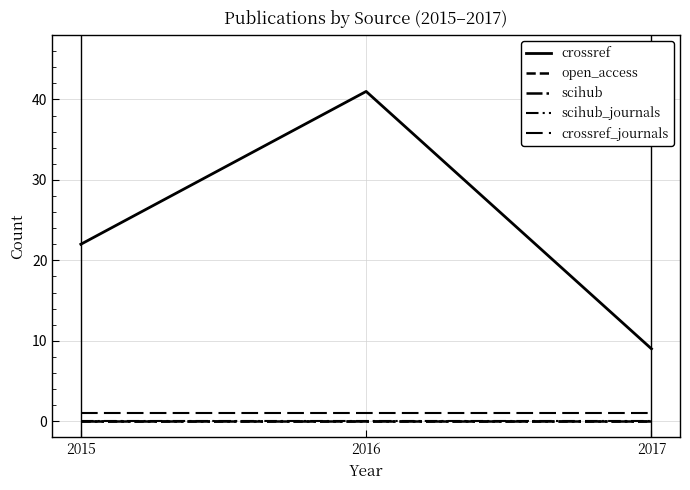

Is this an area chart (filled region under the line)?

No